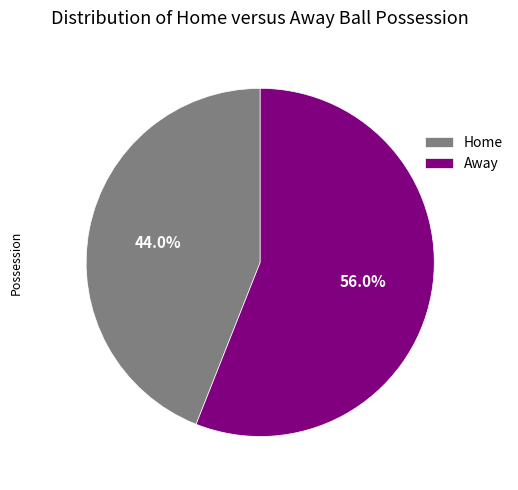

Which slice is the largest?

Away